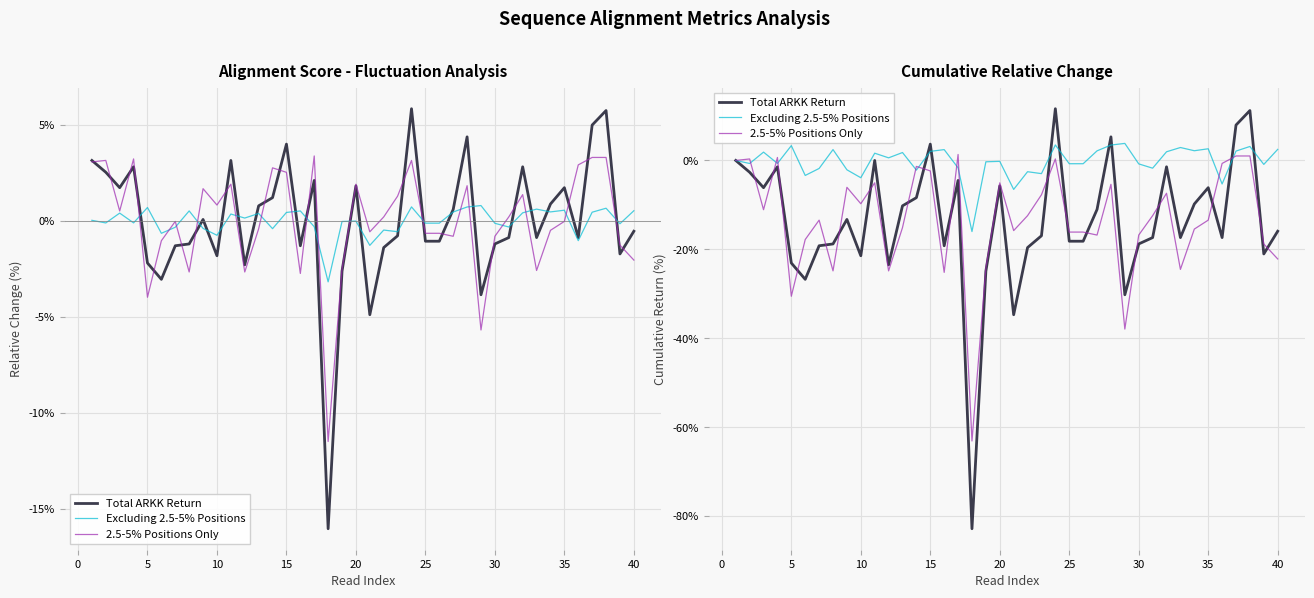

List the series in order of their peak value, highest first.

Total ARKK Return, Excluding 2.5-5% Positions, 2.5-5% Positions Only